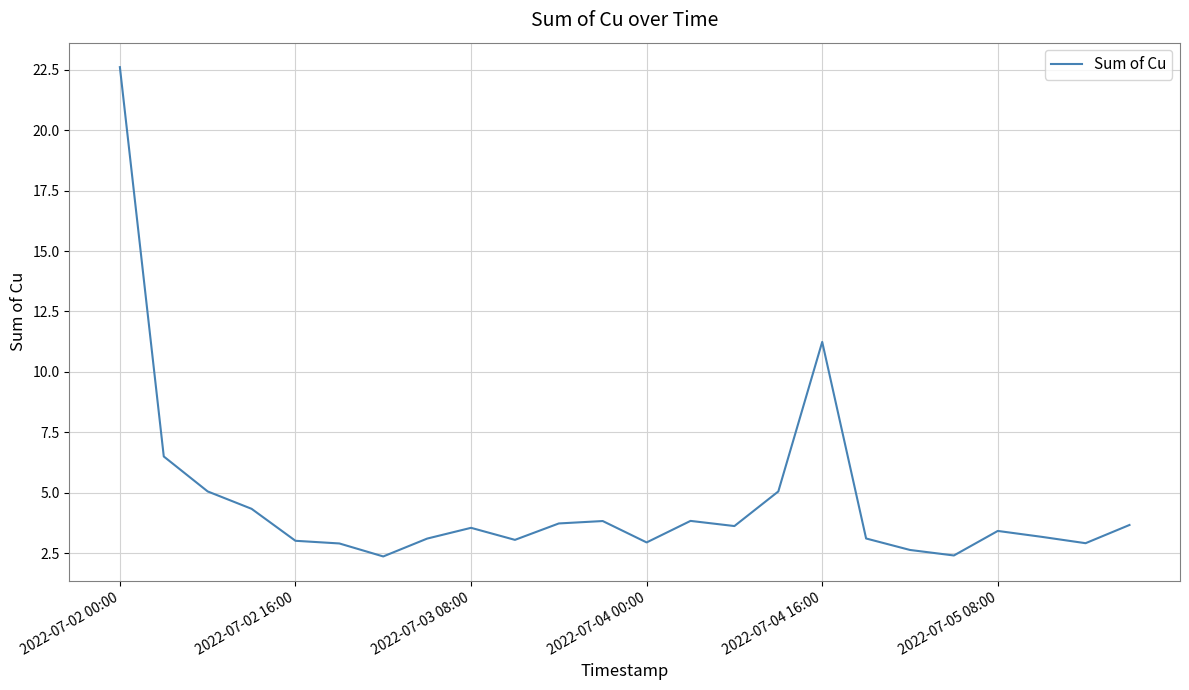

What is the maximum value shown in the chart?

22.6